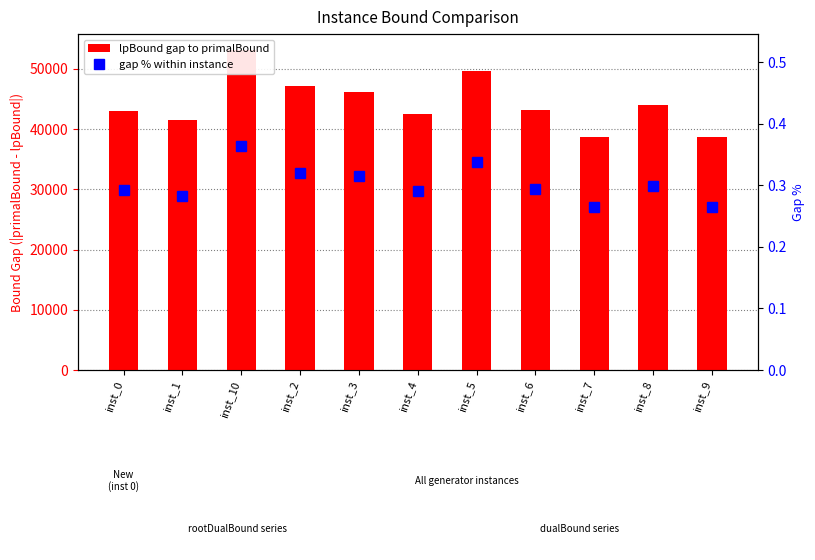

Does the chart contain stacked bars?

No